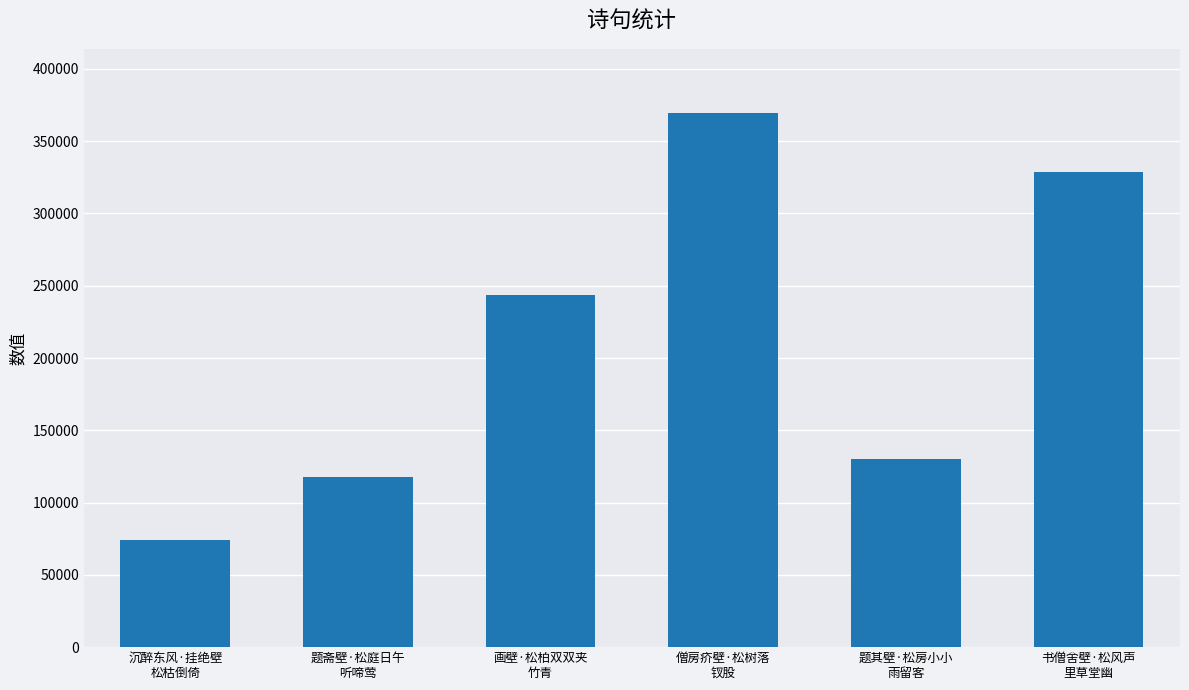

The chart shows a value of 328393 at 书僧舍壁·松风声
里草堂幽. True or false?

True